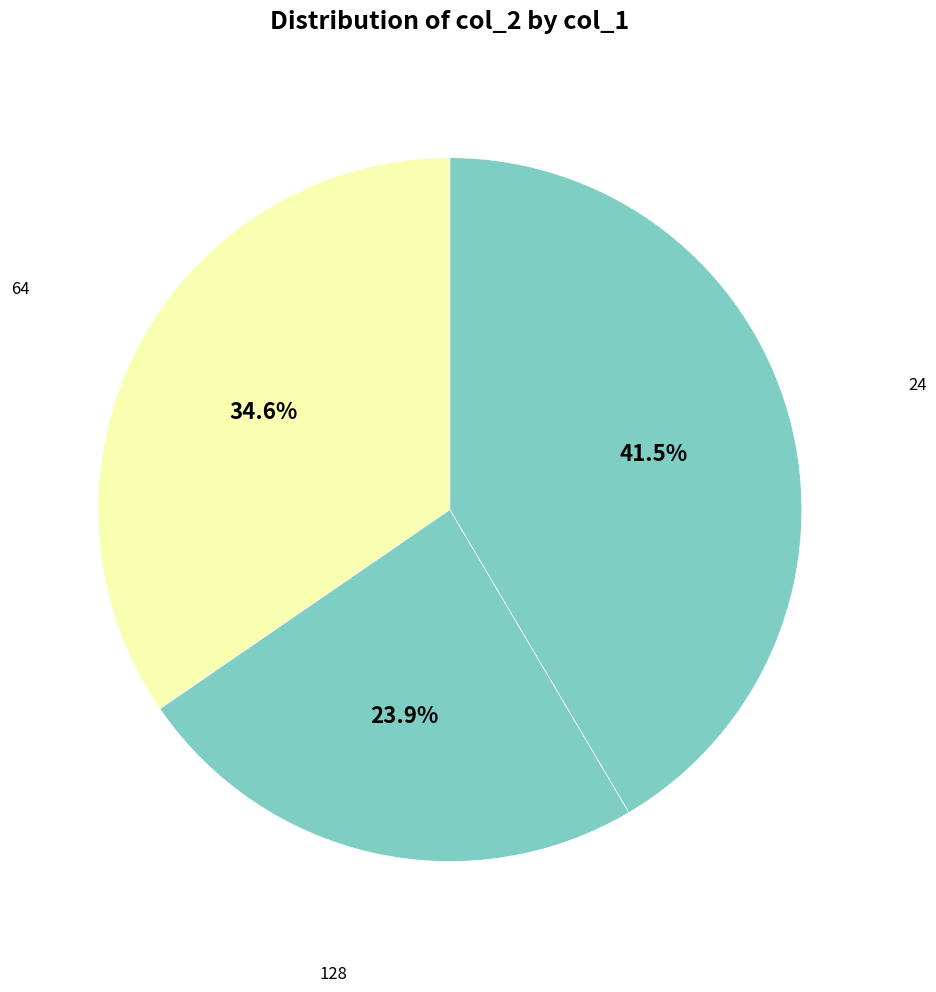

To the nearest percent, what is the difference between the largest and smallest slice percentages?

18%